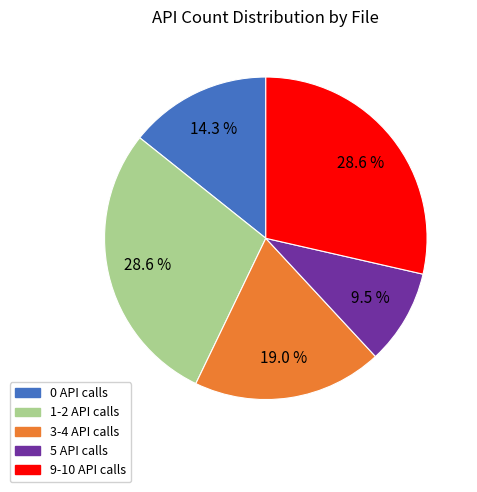

Is there any slice that represents more than half of the pie?

No